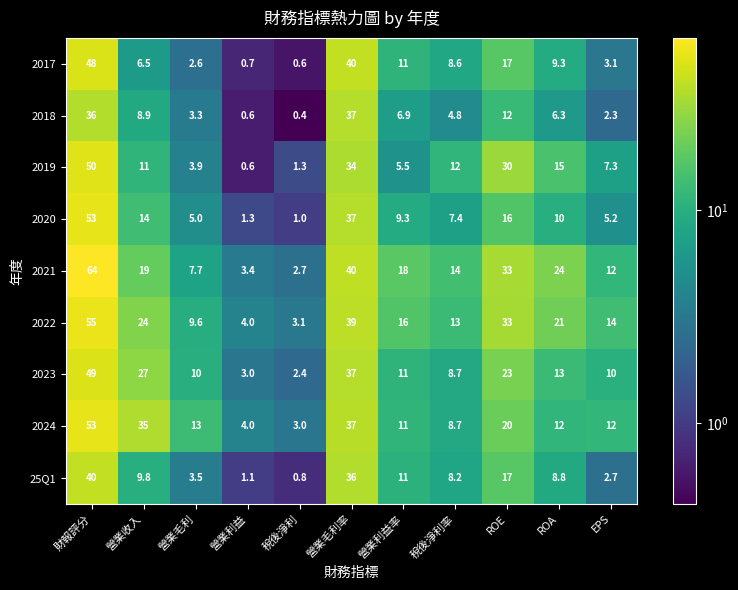

Which category has the highest value in the 2018 series?

營業毛利率